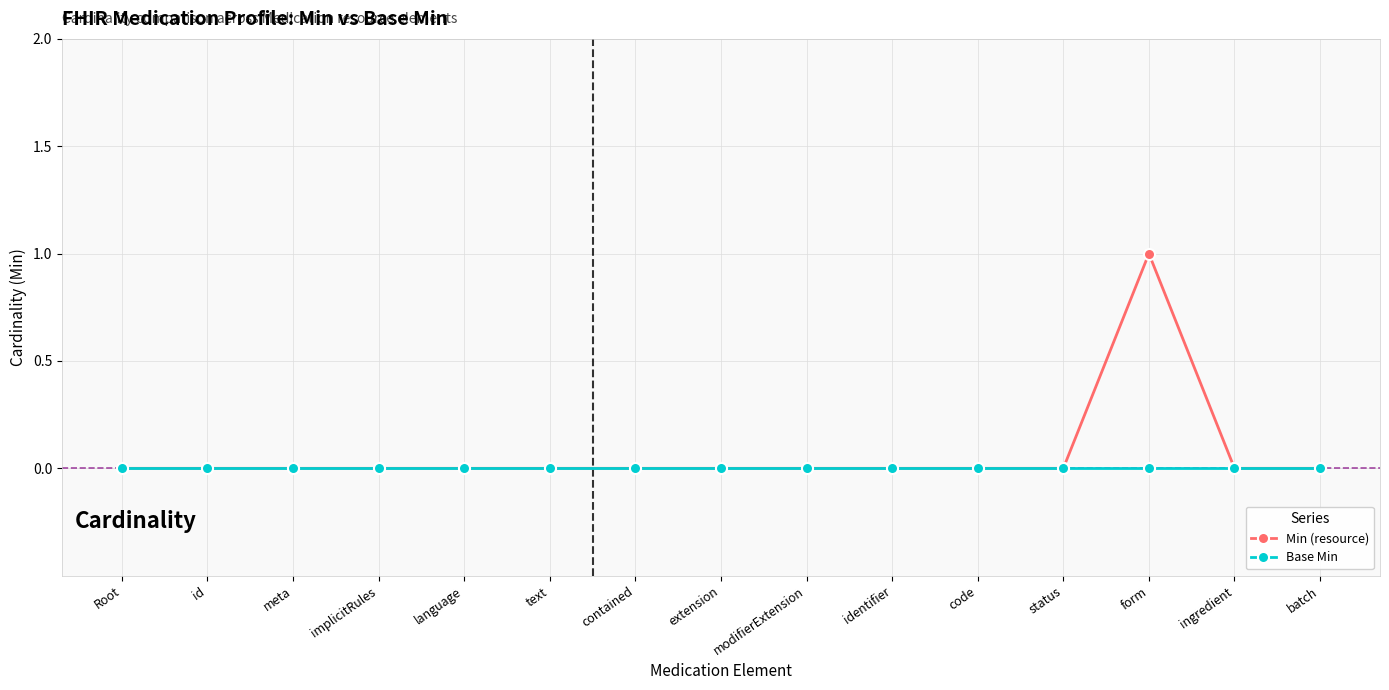

Reading left to right, extract all data points from this chart.

Min (resource): 0	0	0	0	0	0	0	0	0	0	0	0	1	0	0
Base Min: 0	0	0	0	0	0	0	0	0	0	0	0	0	0	0